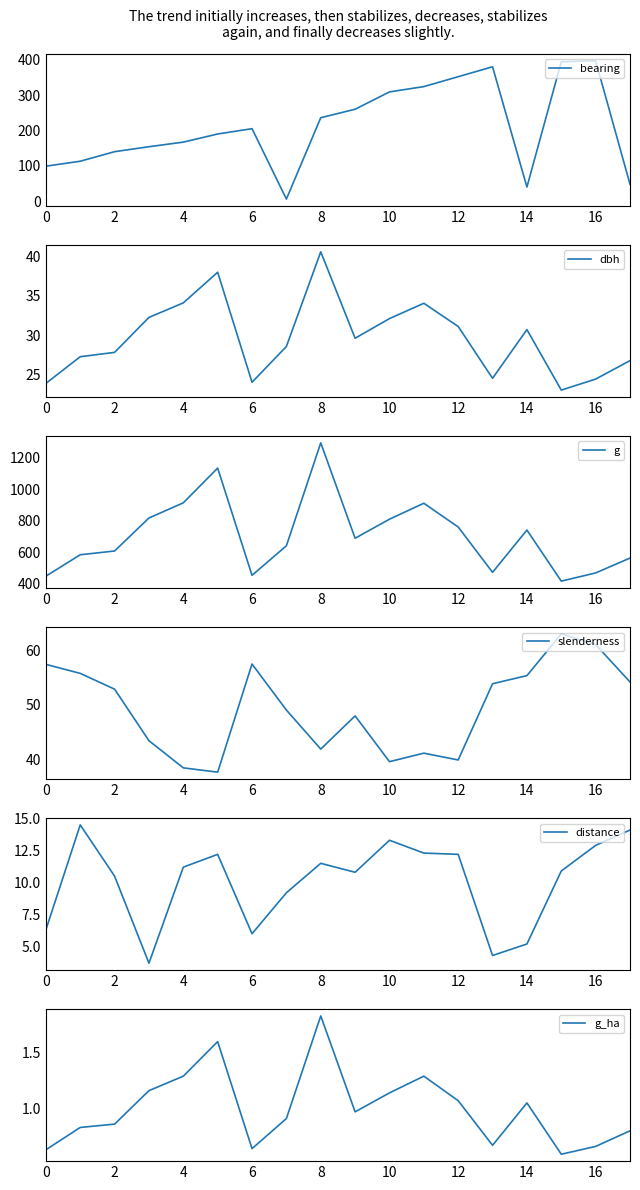

What is the maximum value for dbh?

40.6